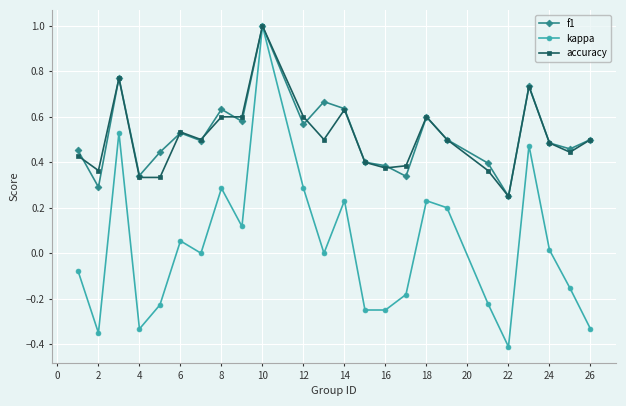

How many interior local peaks does the kappa series have?

7